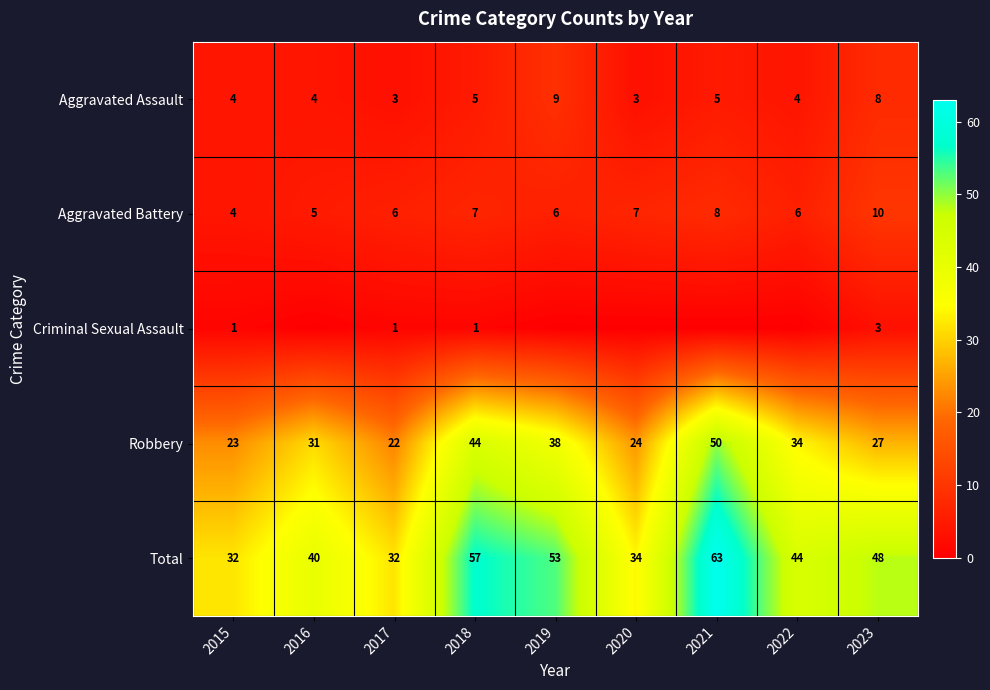

Rank the categories by Robbery value from lowest to highest.

2017, 2015, 2020, 2023, 2016, 2022, 2019, 2018, 2021